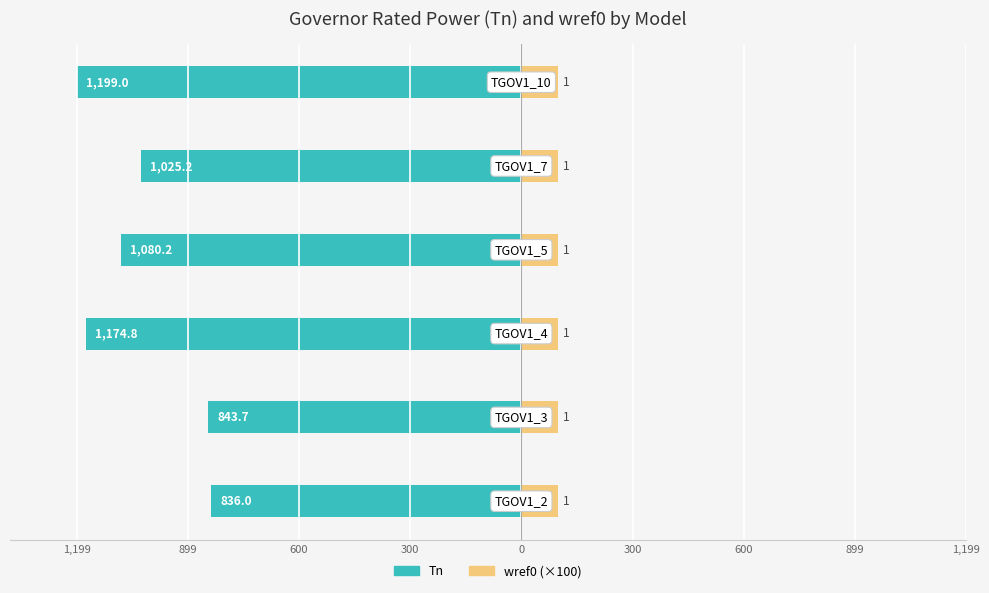

Between 1,199 and 300, which series saw the biggest shift?

Tn